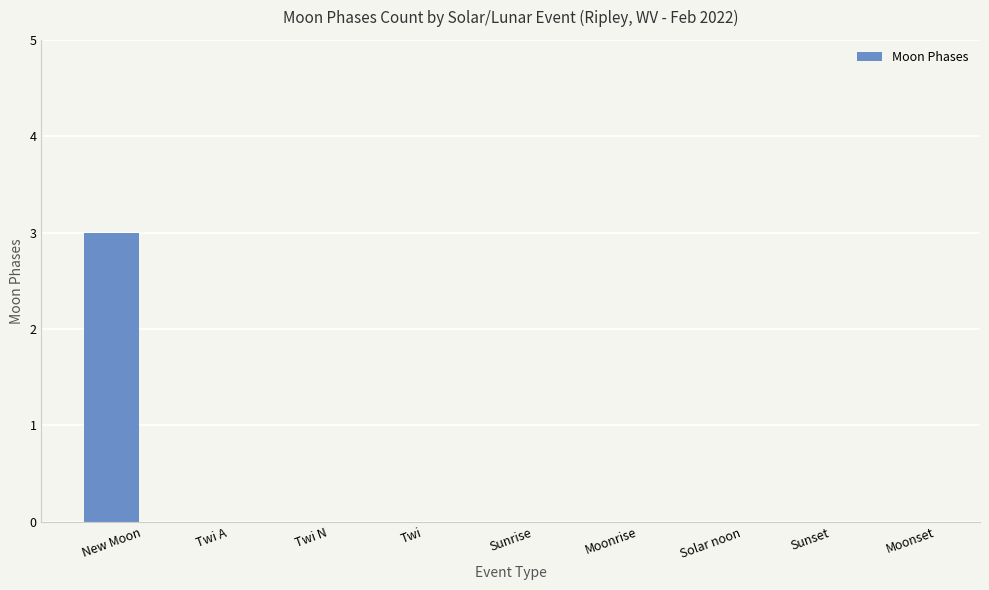

What is the sum of all values?

3